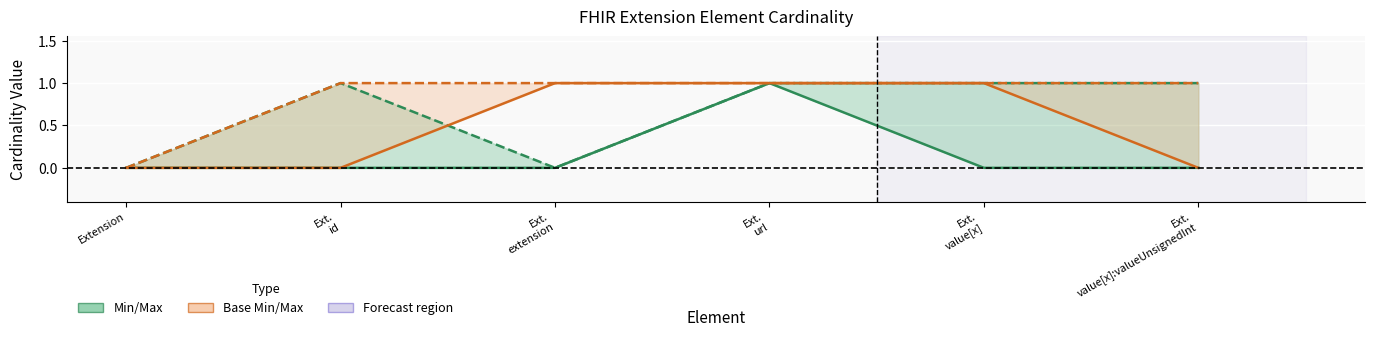

Rank the series by their maximum value, from lowest to highest.

Min, Base Min